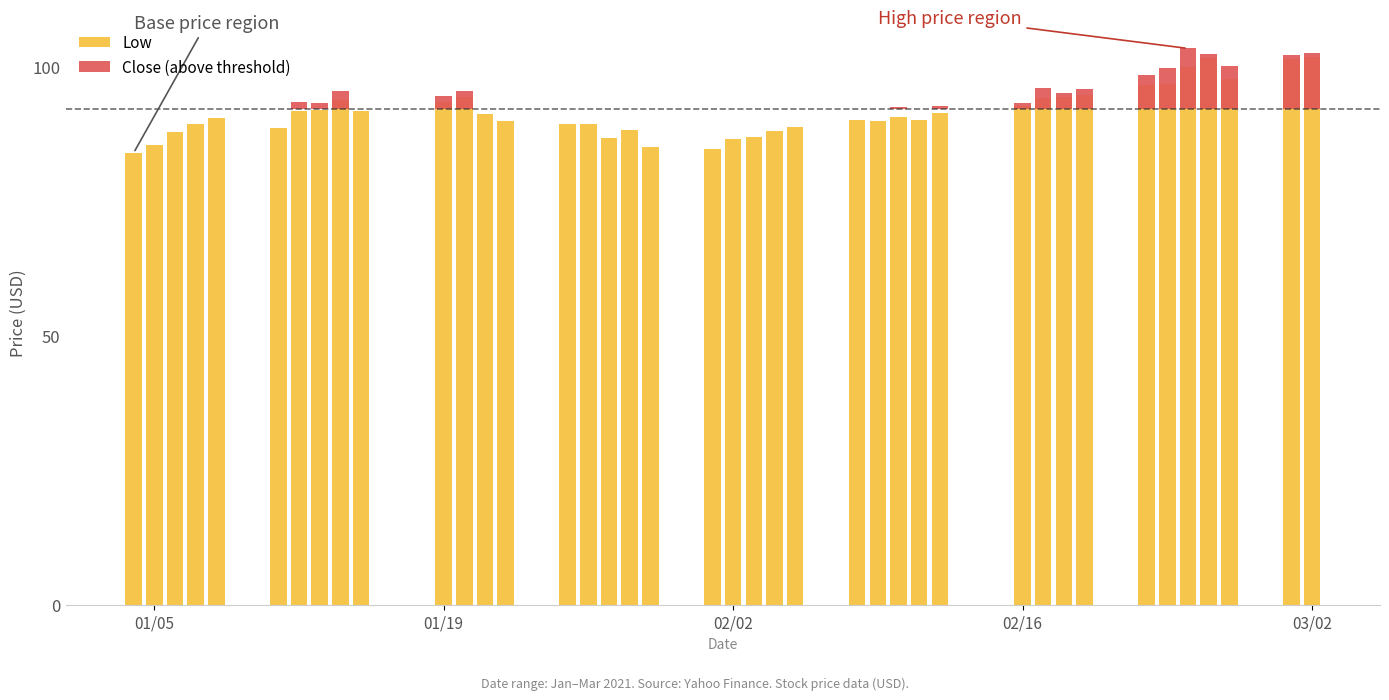

How many bars are there in each group?

2